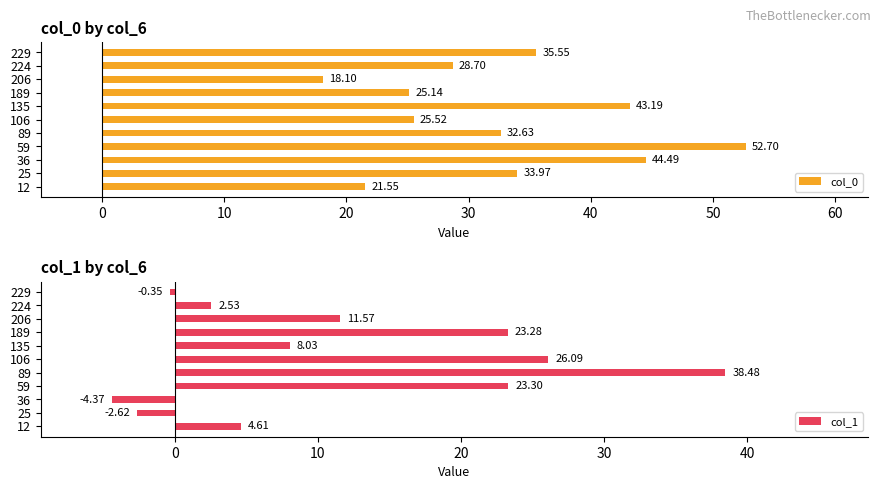

At which label does col_0 reach its peak?

59